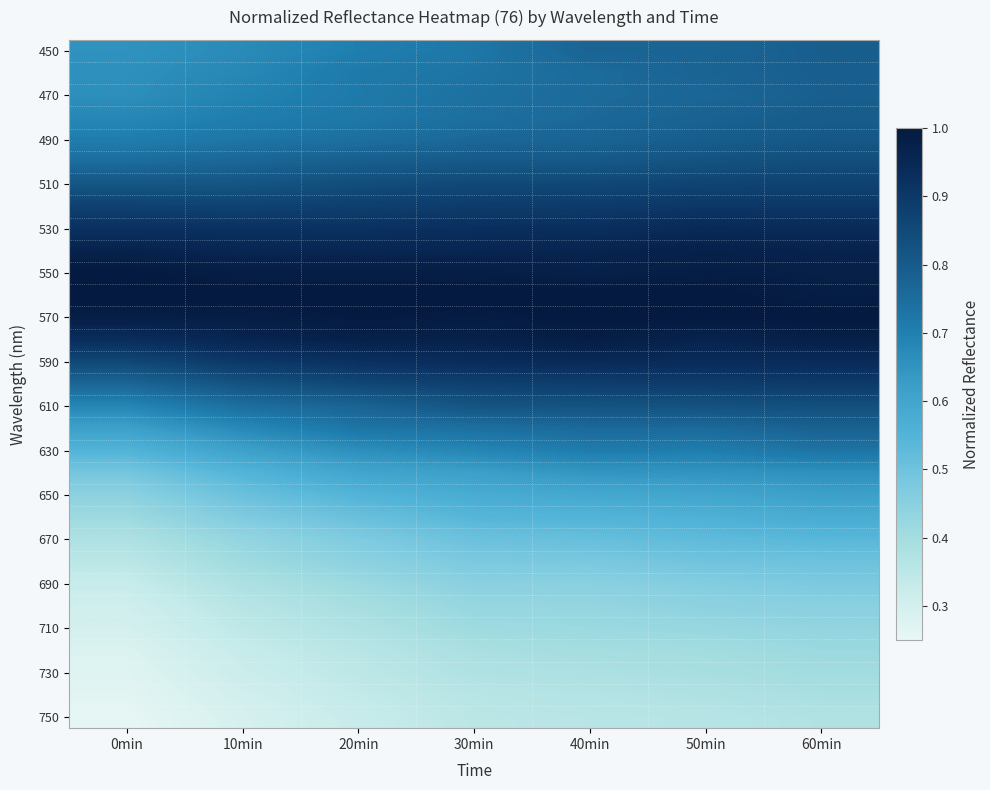

Count the number of categories in the chart.

7